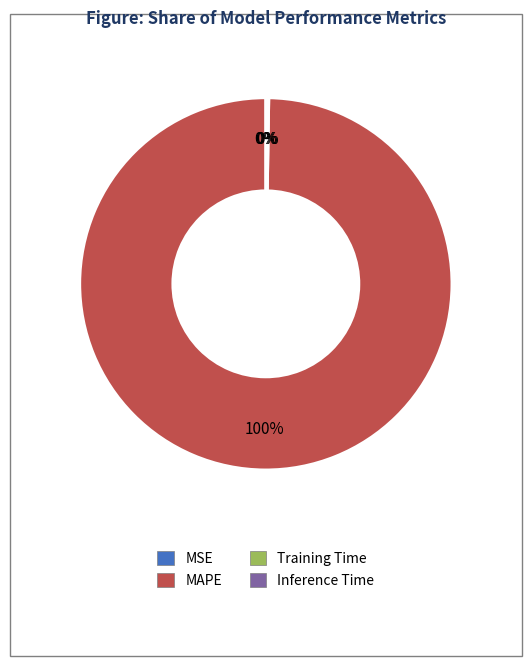

Is MAPE the majority of the pie?

Yes